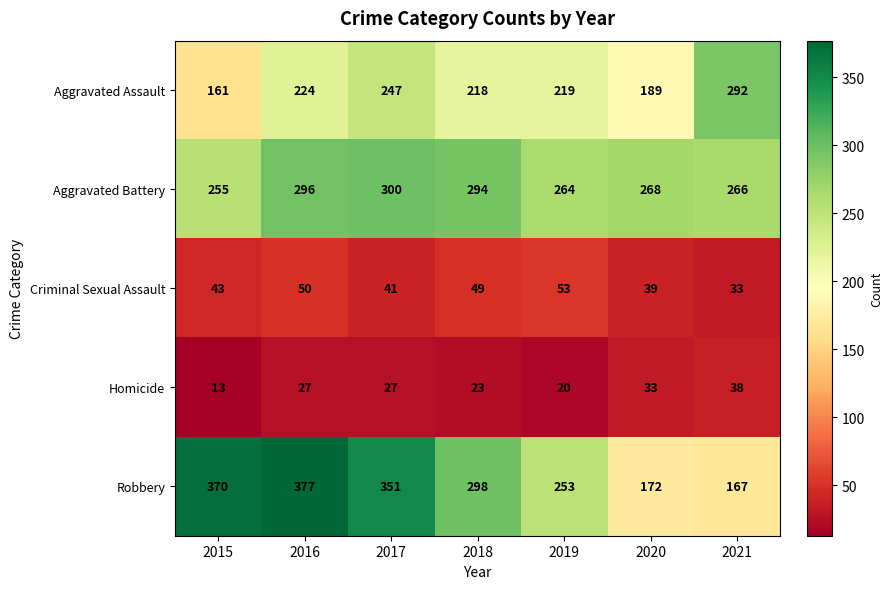

What is the approximate value of Robbery at 2016, to the nearest 5?

375